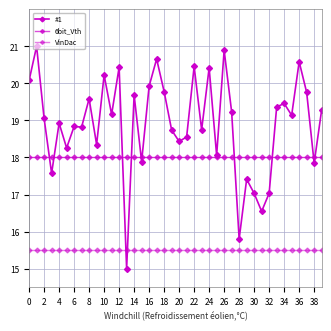

True or false: #1 has more than 0 points higher than both neighbors.

True